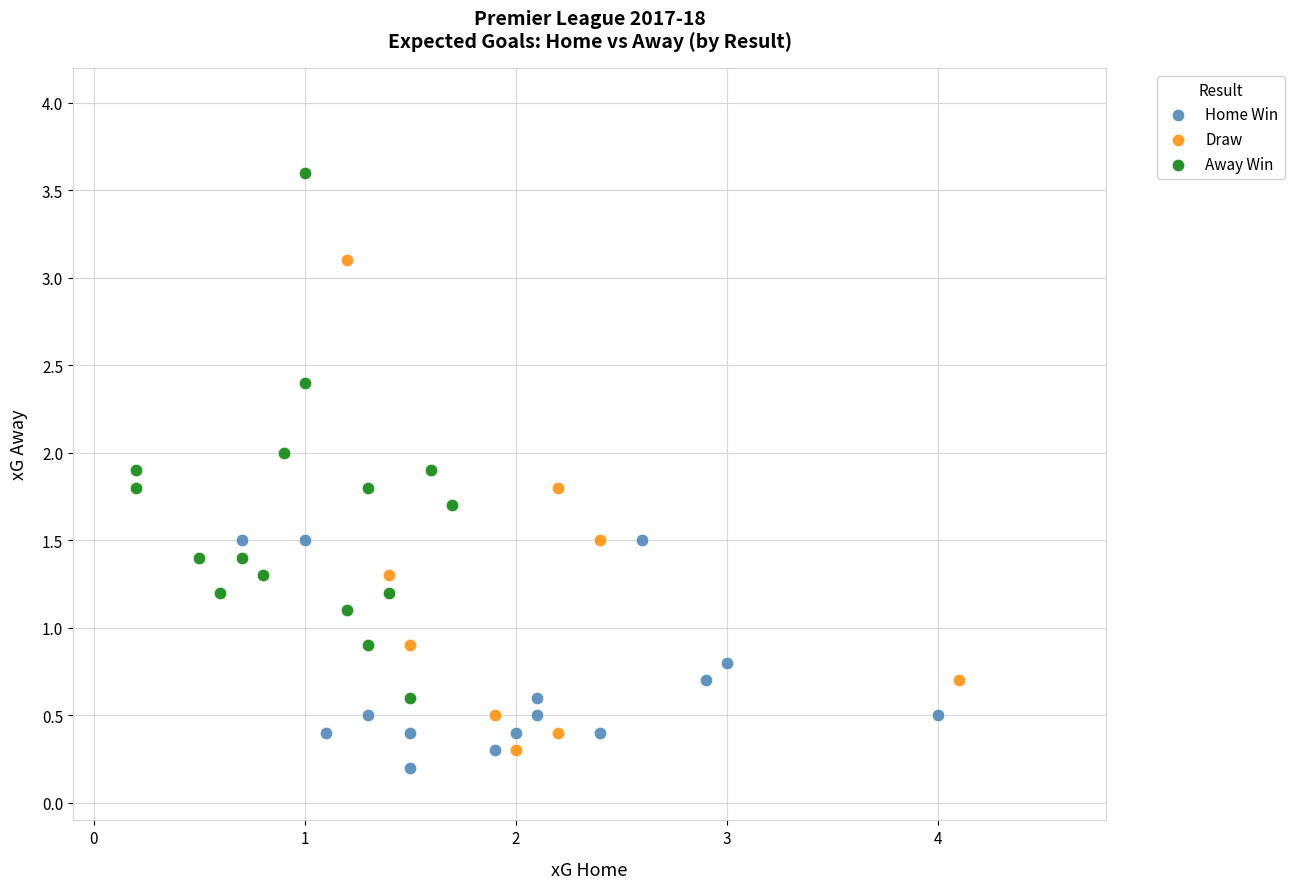

Which series contains the highest Y value?

Away Win